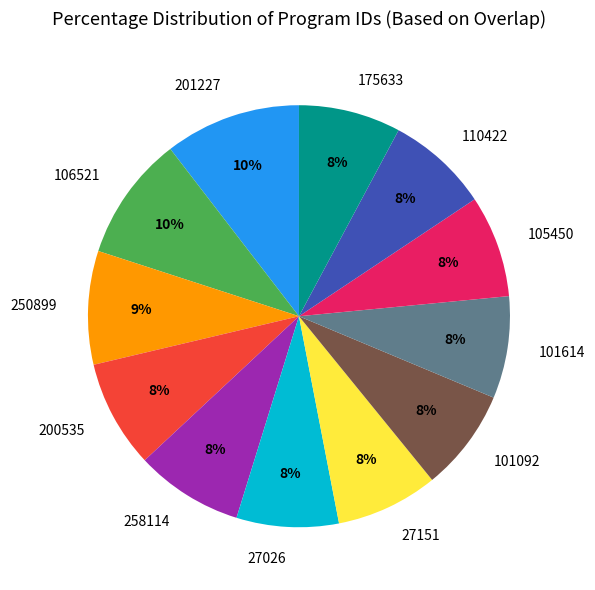

Count the number of slices in the pie.

12